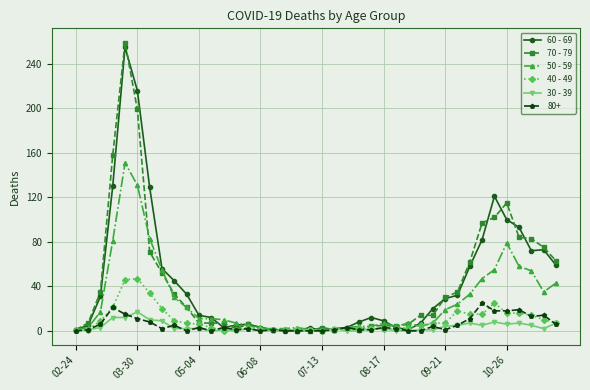

True or false: 40 - 49 has more than 1 interior local peaks.

True